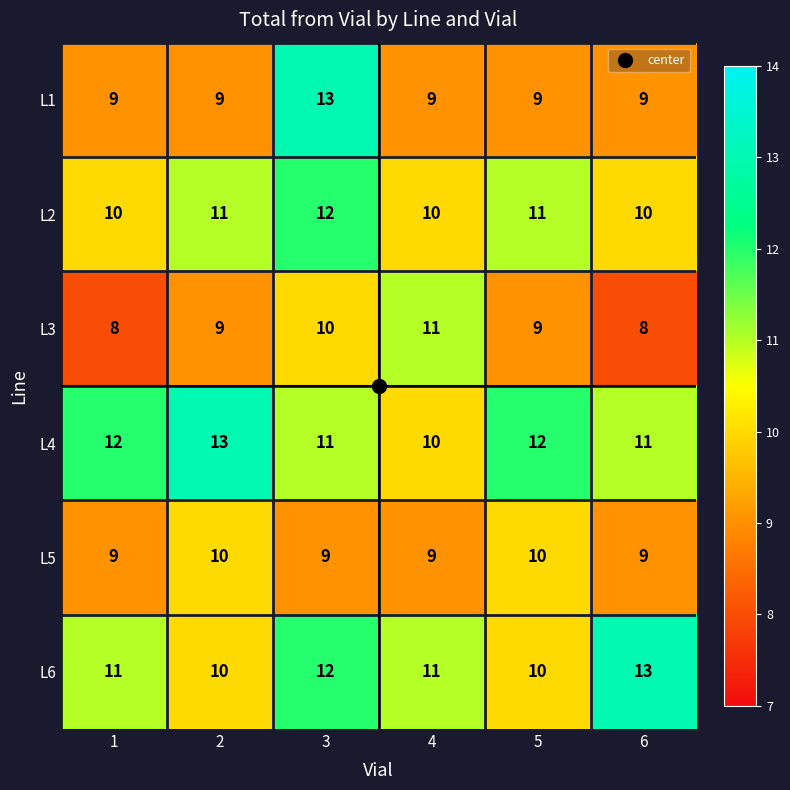

Which series changed the most between 3 and 6?

L1